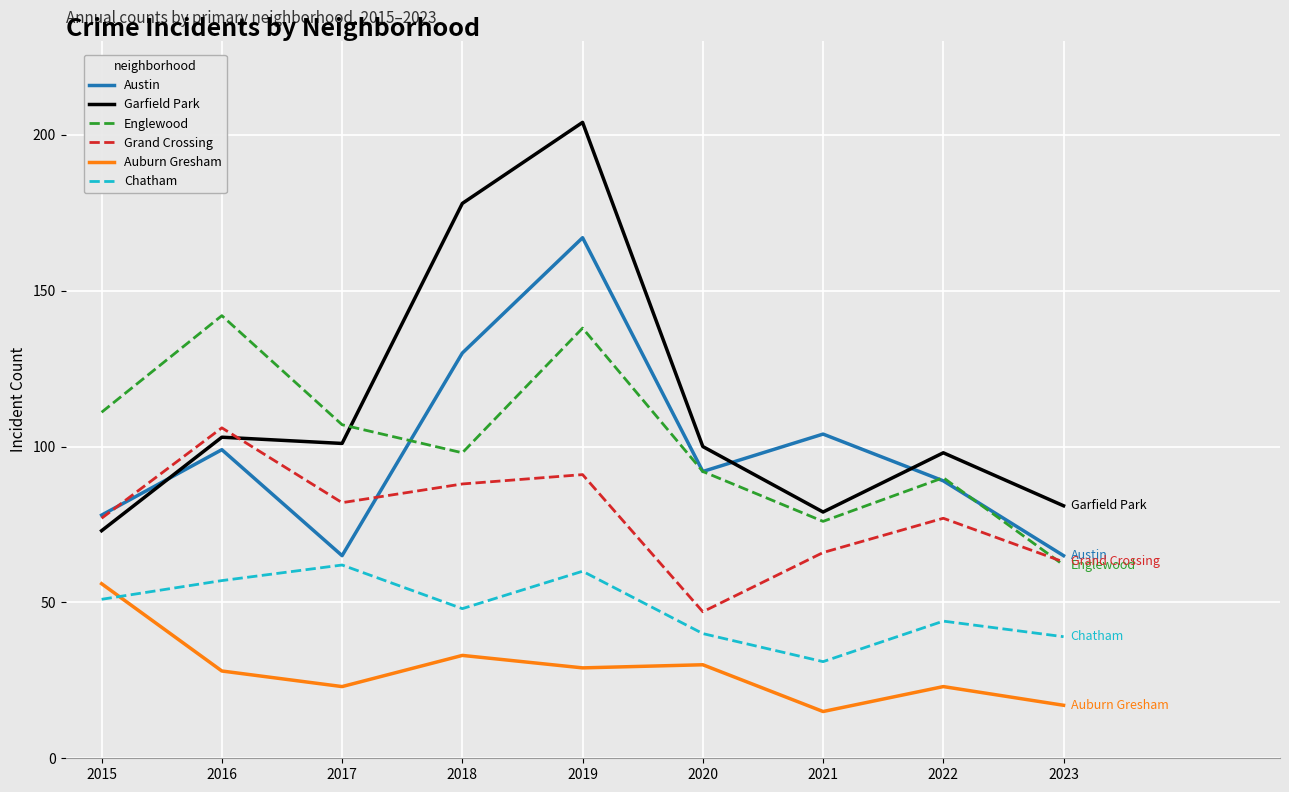

Between 2016 and 2019, which series saw the biggest shift?

Garfield Park